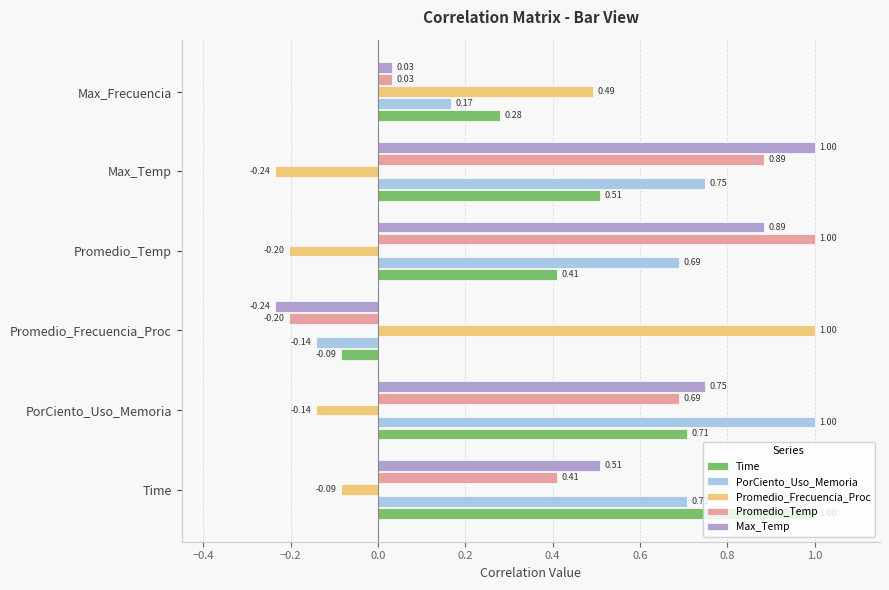

What is the total value across all series at Max_Temp?

2.9